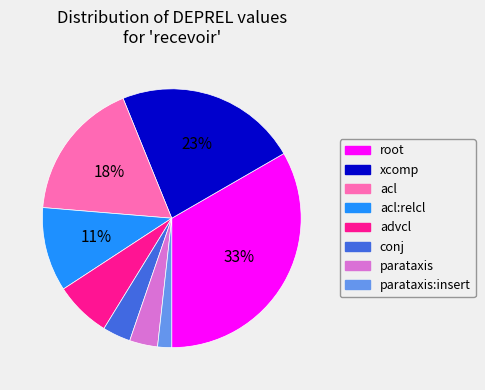

To the nearest percent, what is the average slice percentage?

12%